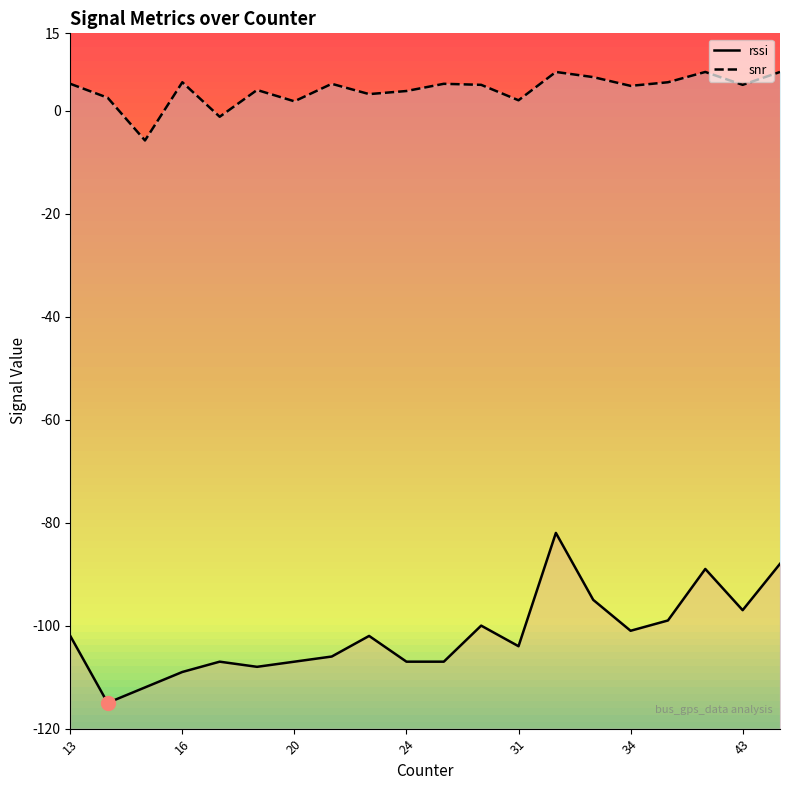

What is the sum of all rssi values?

-2037.0